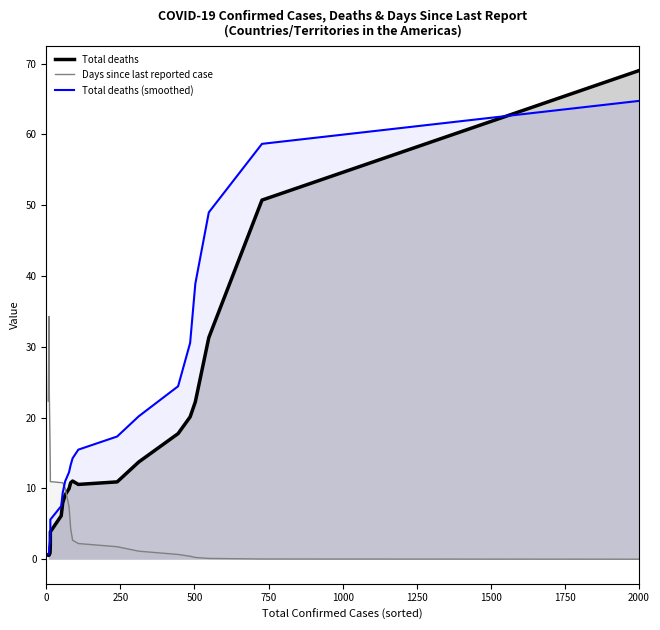

How many series are shown in this chart?

3